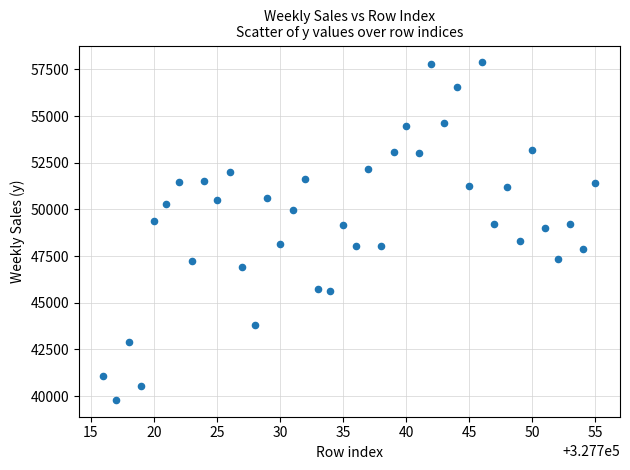

What is the range of Y values (max minus min)?

18075.6